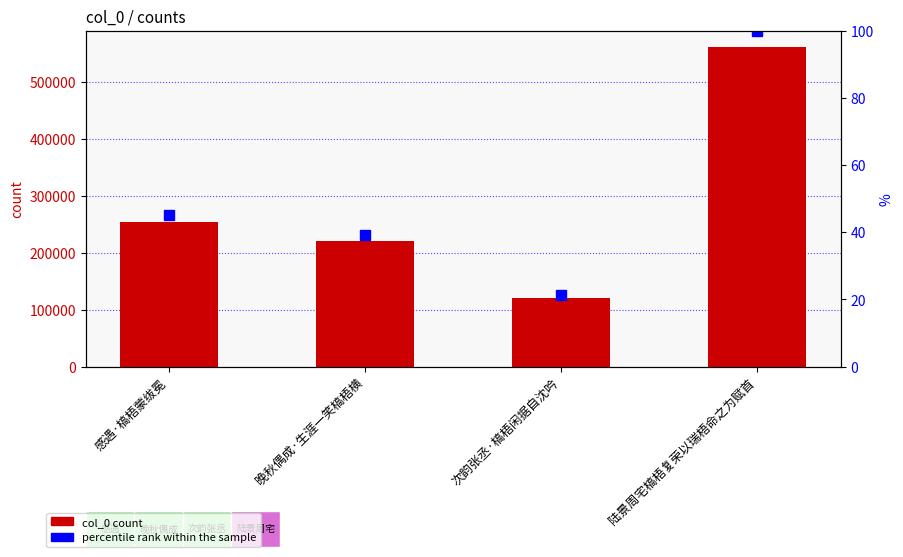

What is the difference between the percentile rank within the sample values at 晚秋偶成·生涯一笑槁梧横 and 陆景周宅槁梧复荣以瑞梧命之为赋首?

60.9